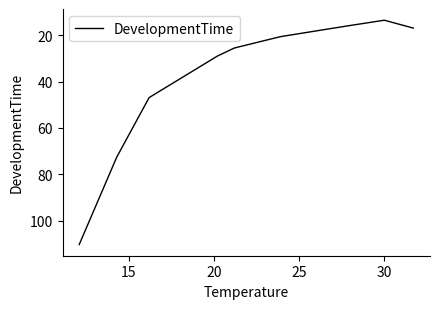

What is the difference between the maximum and minimum values?

96.8